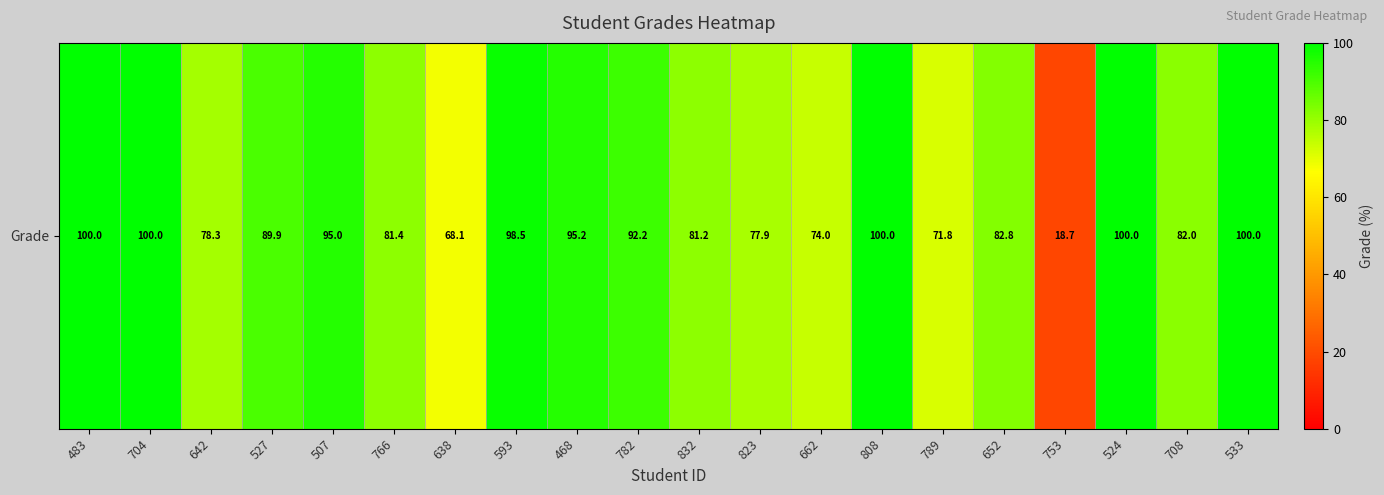

What is the maximum value shown in the chart?

100.0